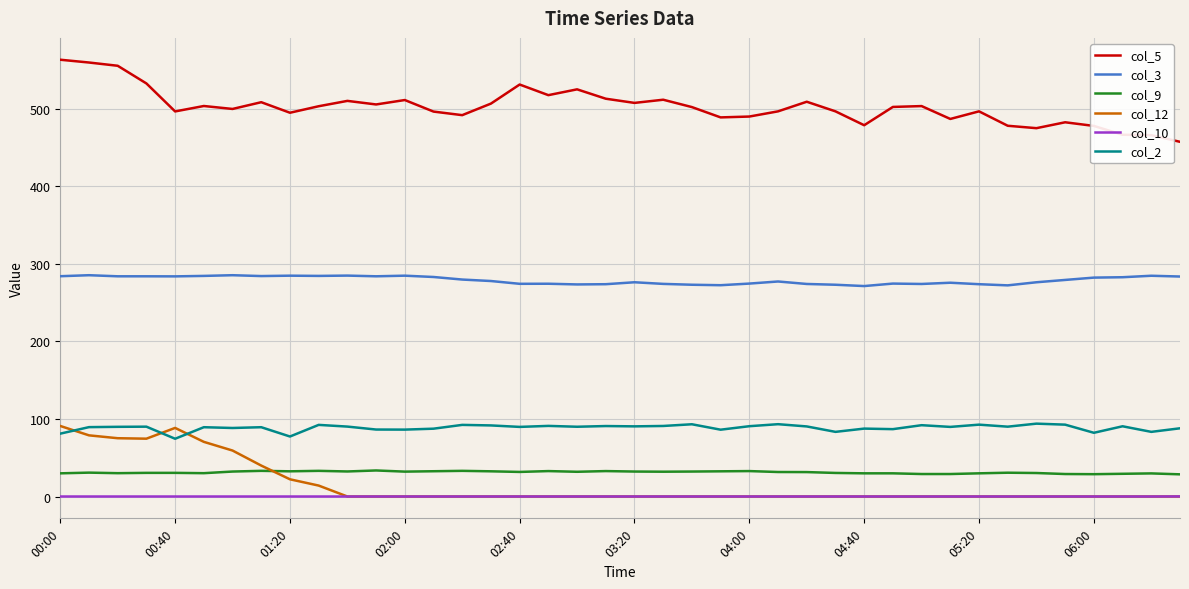

Which series has the largest total across all categories?

col_5